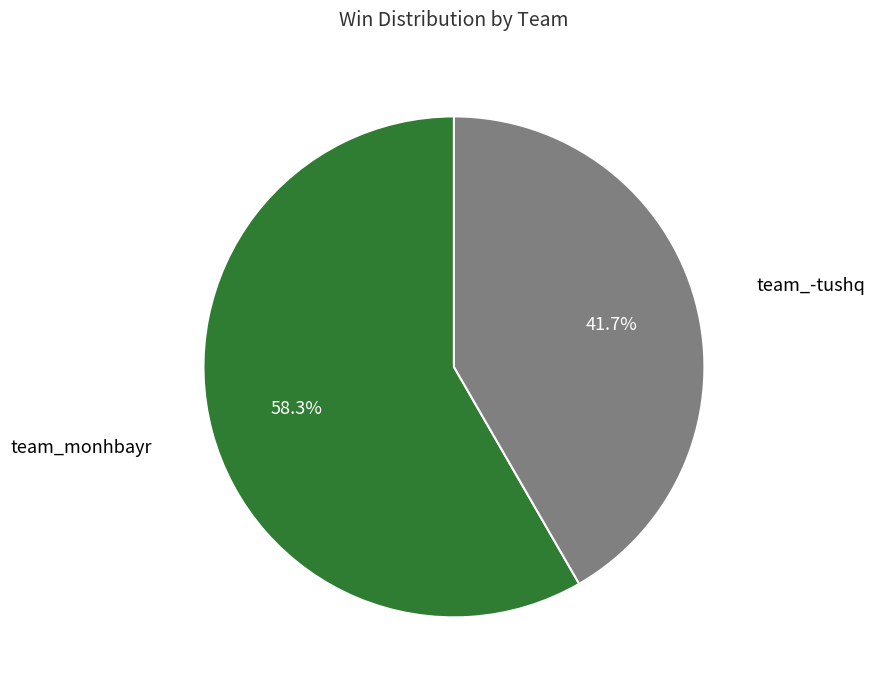

Does any single category account for the majority?

Yes